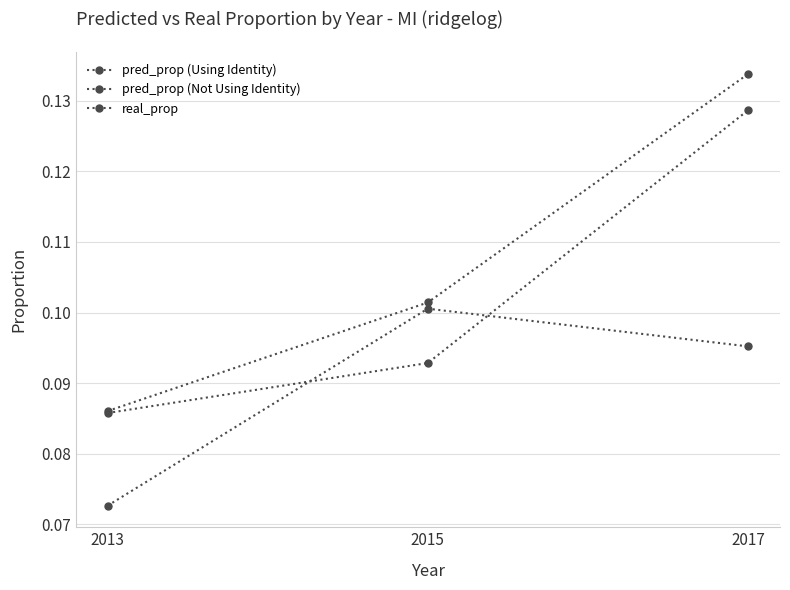

Count the pred_prop (Not Using Identity) values in the range 0 to 1.

3